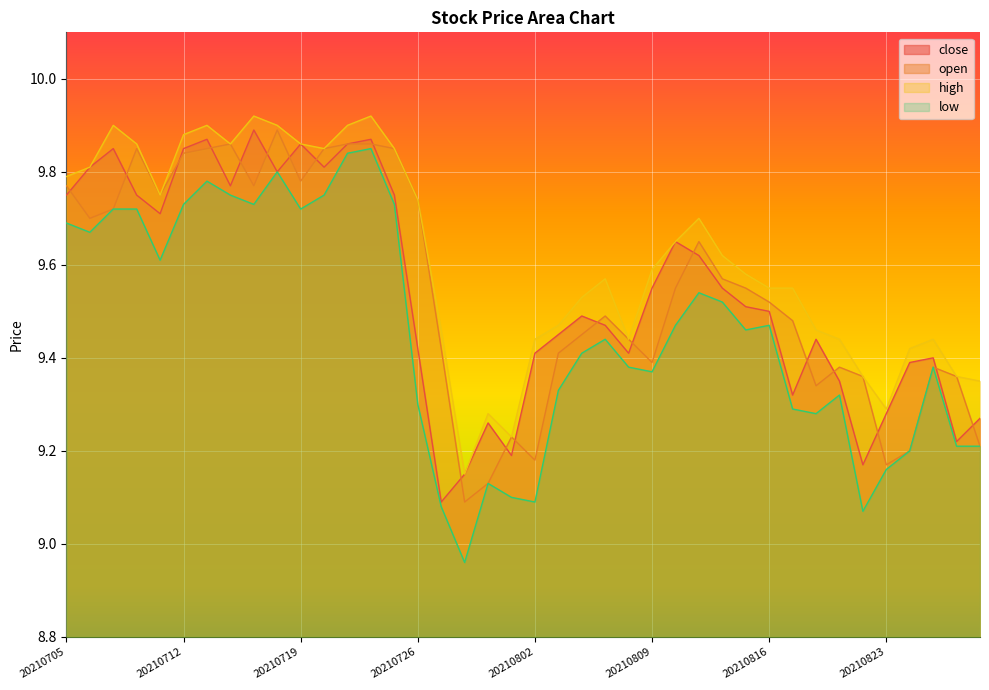

Where does the low series first go above 9?

20210705